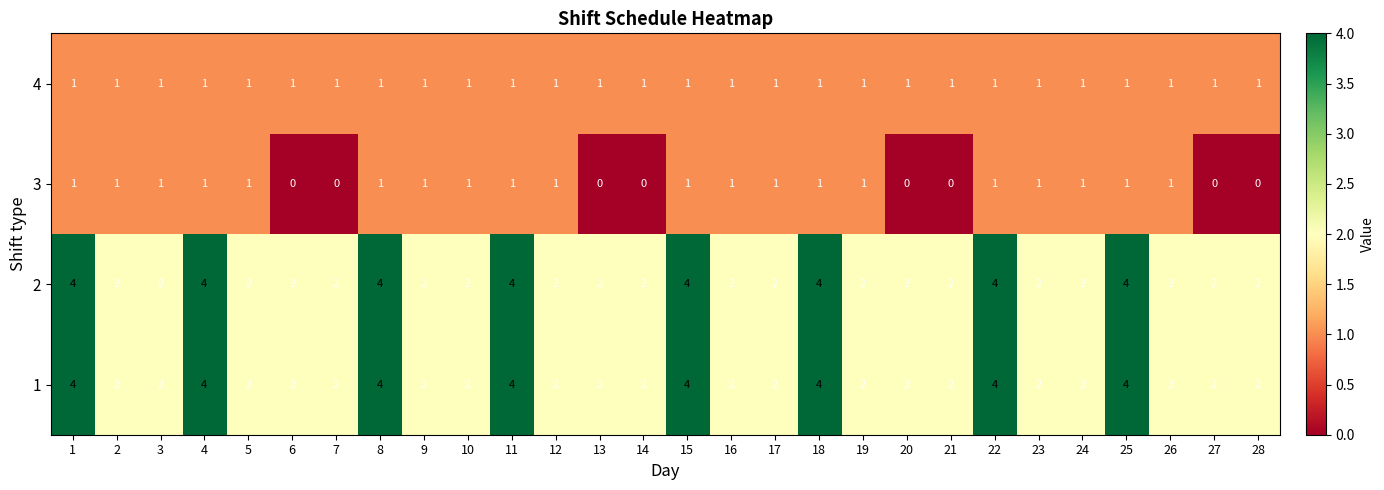

The 2 series shows 0 at 14. True or false?

False